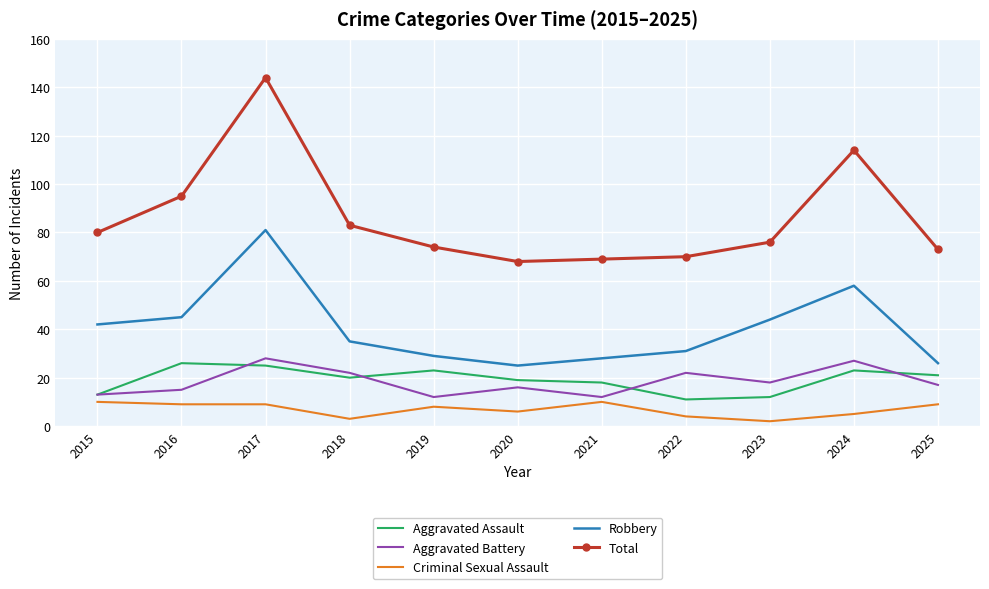

Reading left to right, extract all data points from this chart.

Aggravated Assault: 13	26	25	20	23	19	18	11	12	23	21
Aggravated Battery: 13	15	28	22	12	16	12	22	18	27	17
Criminal Sexual Assault: 10	9	9	3	8	6	10	4	2	5	9
Robbery: 42	45	81	35	29	25	28	31	44	58	26
Total: 80	95	144	83	74	68	69	70	76	114	73